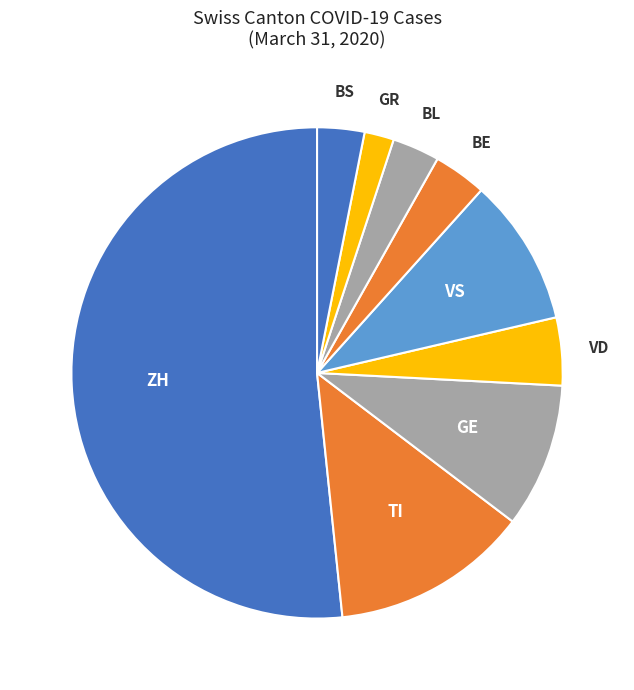

Count the number of slices in the pie.

9